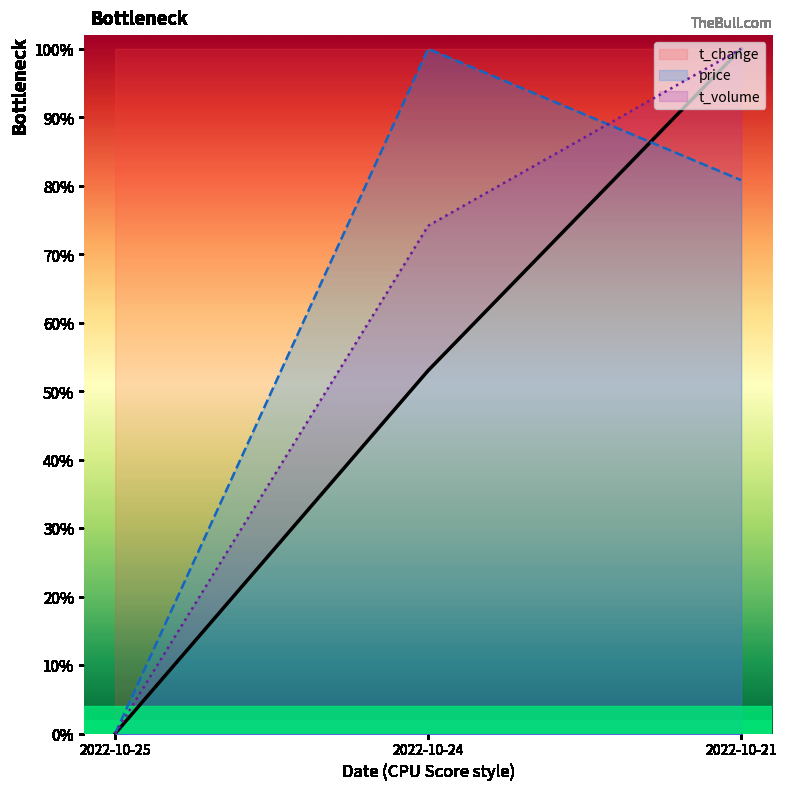

Which has a higher value, 2022-10-25 or 2022-10-24?

2022-10-24